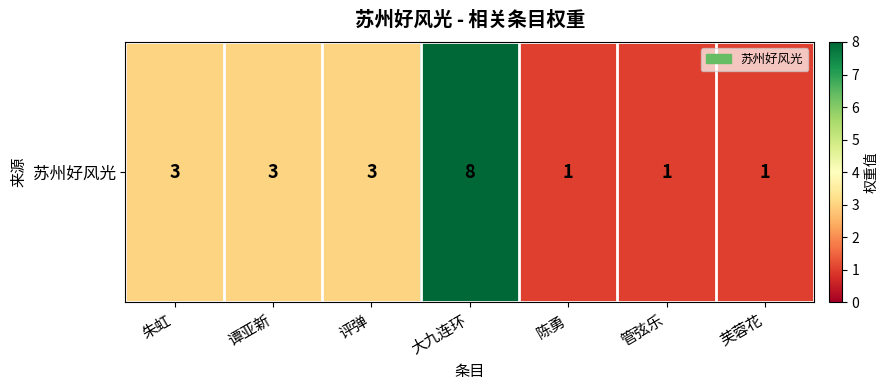

What is the sum of all values?

20